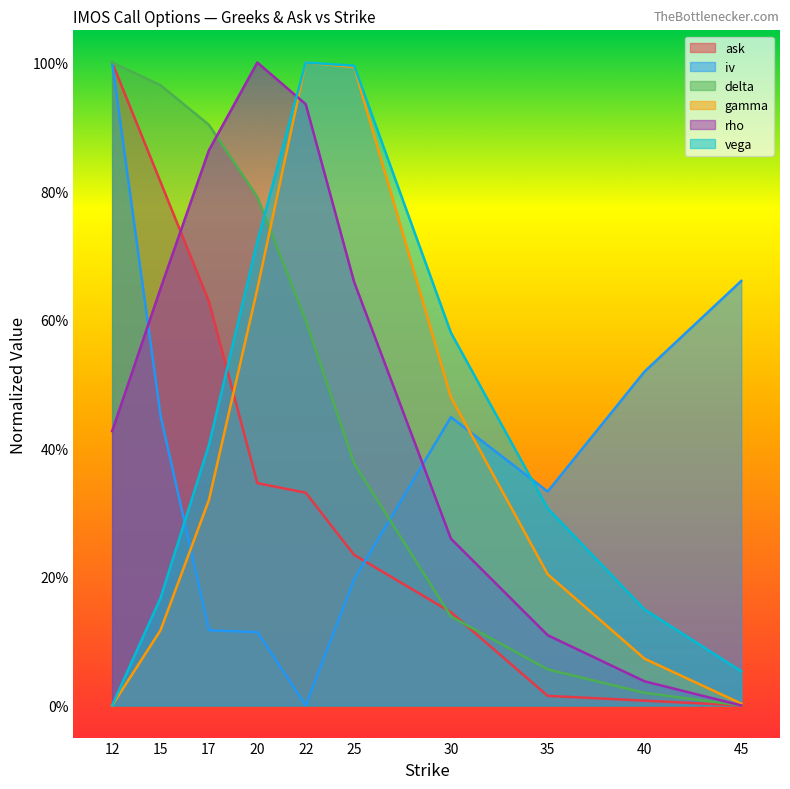

True or false: iv has more than 1 points higher than both neighbors.

False